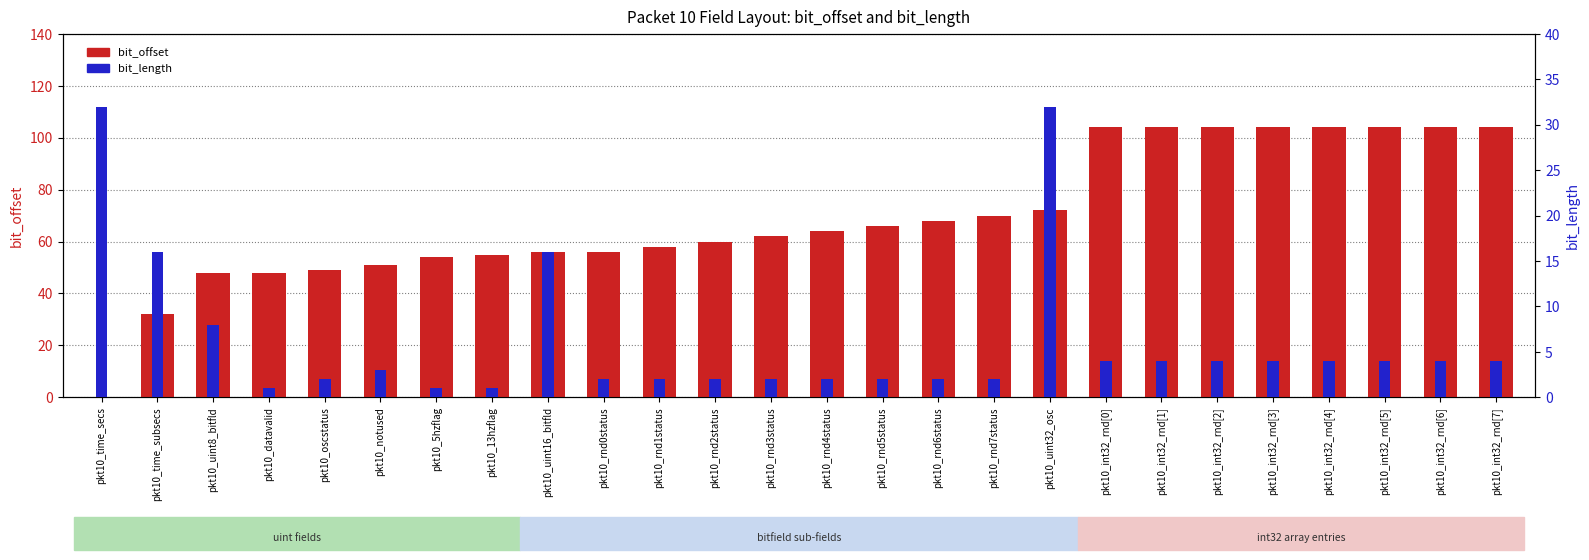

List the labels in order of bit_length value, largest first.

pkt10_time_secs, pkt10_uint32_osc, pkt10_time_subsecs, pkt10_uint16_bitfld, pkt10_uint8_bitfld, pkt10_int32_rnd[0], pkt10_int32_rnd[1], pkt10_int32_rnd[2], pkt10_int32_rnd[3], pkt10_int32_rnd[4], pkt10_int32_rnd[5], pkt10_int32_rnd[6], pkt10_int32_rnd[7], pkt10_notused, pkt10_oscstatus, pkt10_rnd0status, pkt10_rnd1status, pkt10_rnd2status, pkt10_rnd3status, pkt10_rnd4status, pkt10_rnd5status, pkt10_rnd6status, pkt10_rnd7status, pkt10_datavalid, pkt10_5hzflag, pkt10_13hzflag